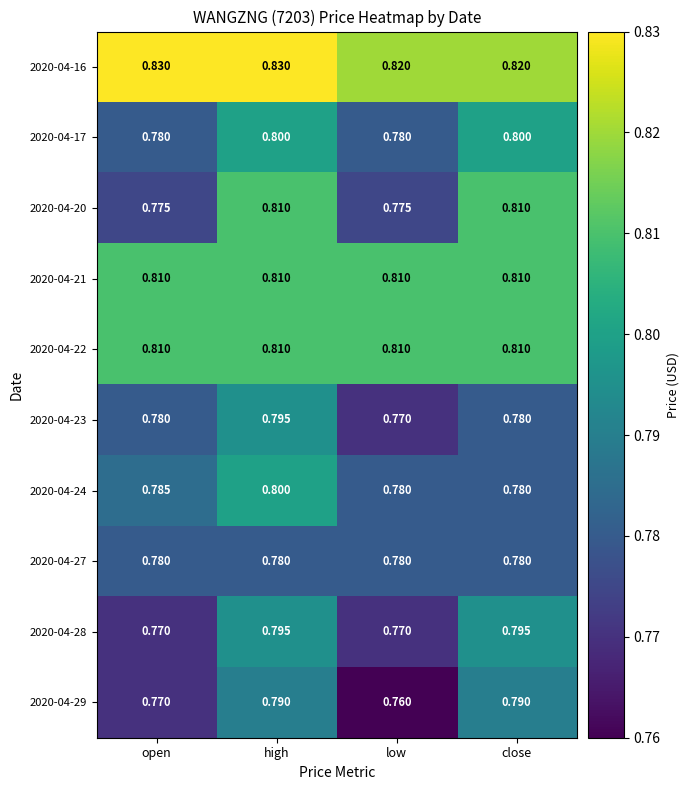

Which series has the largest total across all categories?

2020-04-16